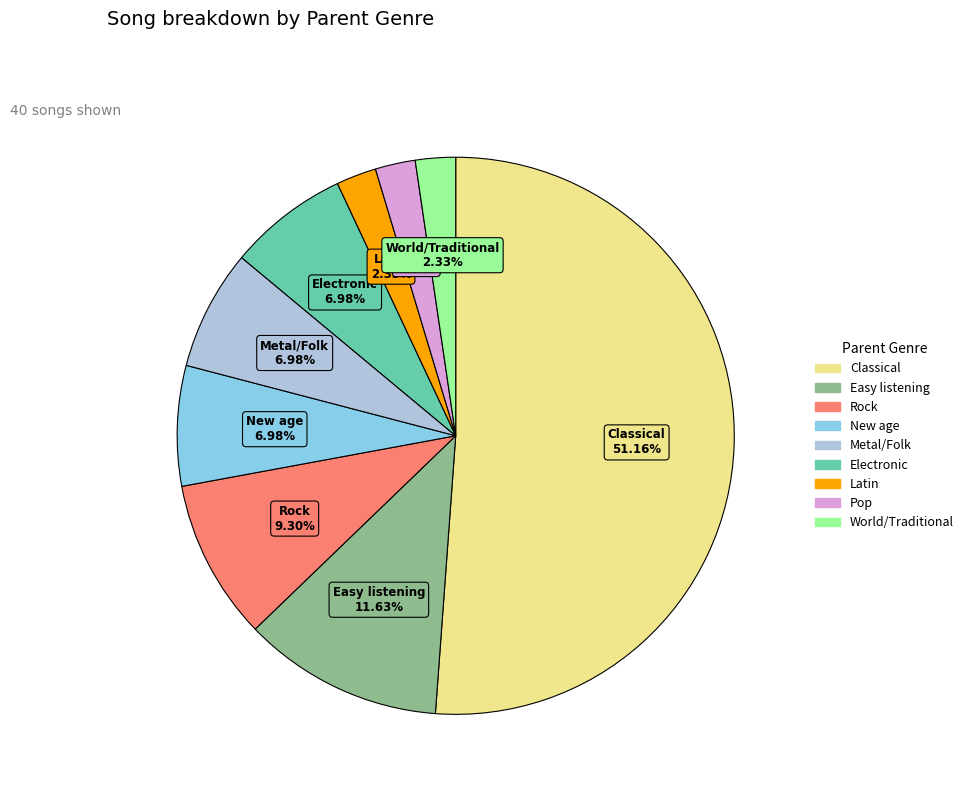

Does any single category account for the majority?

Yes